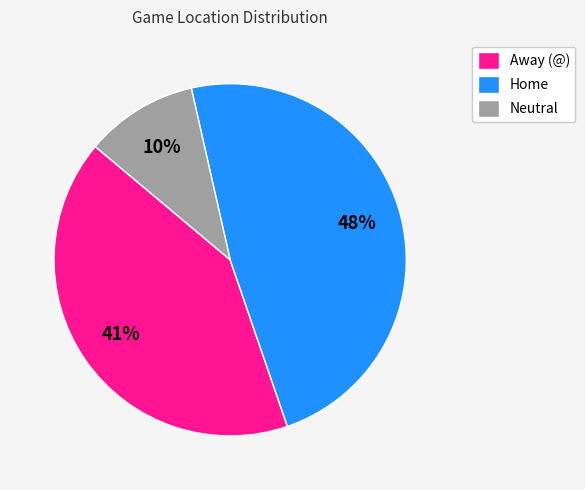

Does Neutral account for over 50% of the chart?

No